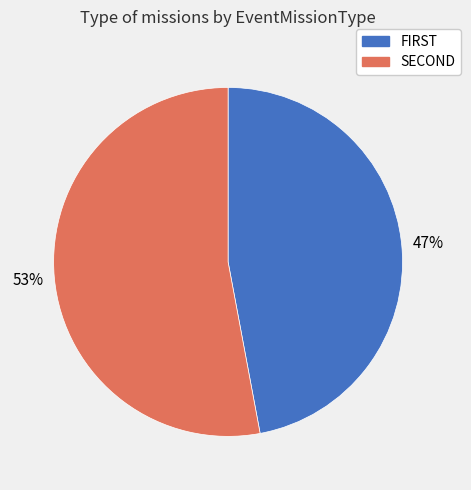

Which category has the biggest portion of the pie?

SECOND